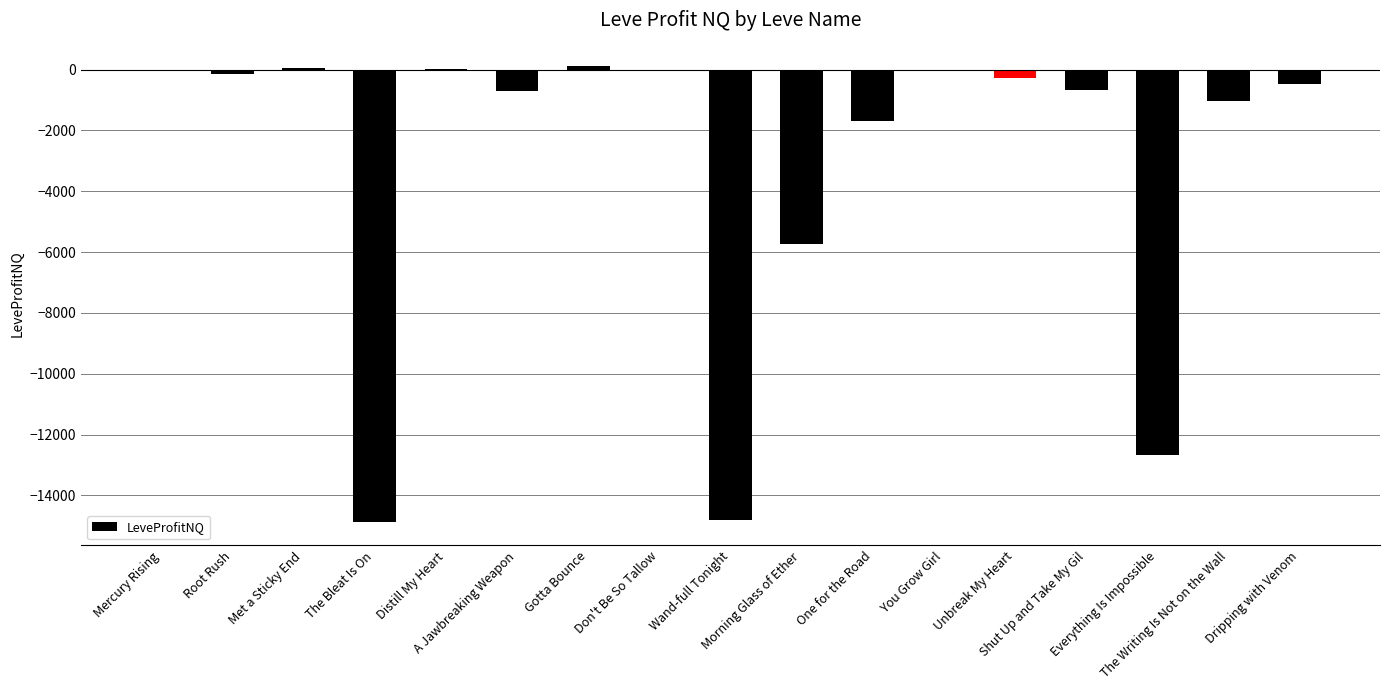

What is the sum of all values?

-53002.8